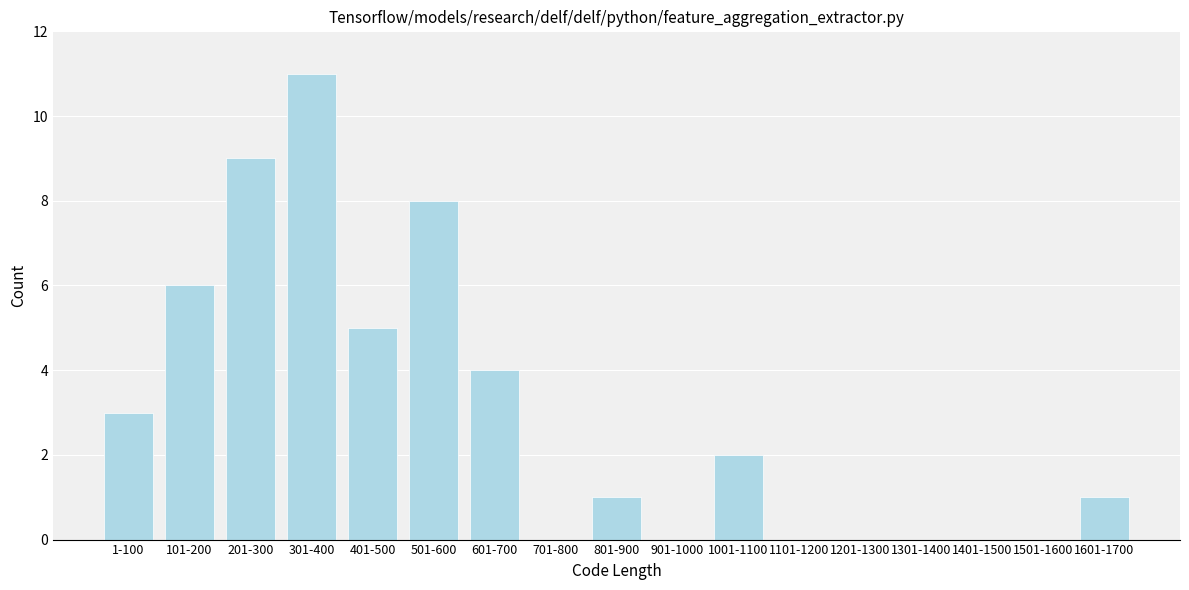

Reading left to right, list all the values displayed in this chart.

1-100=3	101-200=6	201-300=9	301-400=11	401-500=5	501-600=8	601-700=4	701-800=0	801-900=1	901-1000=0	1001-1100=2	1101-1200=0	1201-1300=0	1301-1400=0	1401-1500=0	1501-1600=0	1601-1700=1